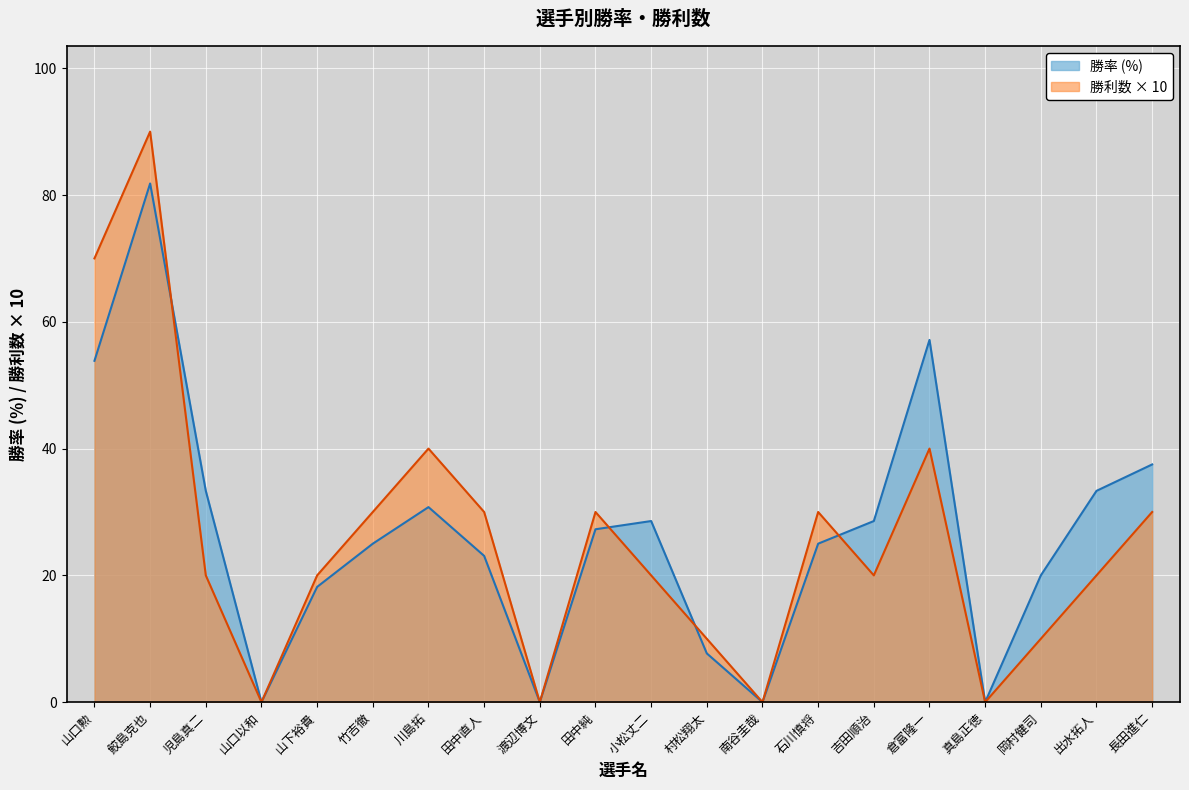

What is the difference between the 勝率 values at 田中直人 and 岡村健司?

3.1